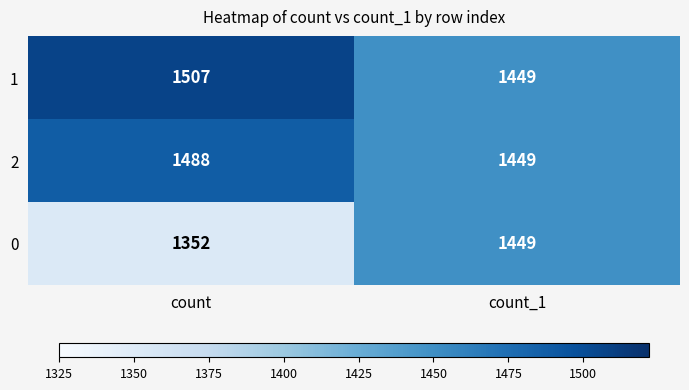

List the series in order of their peak value, lowest first.

0, 2, 1